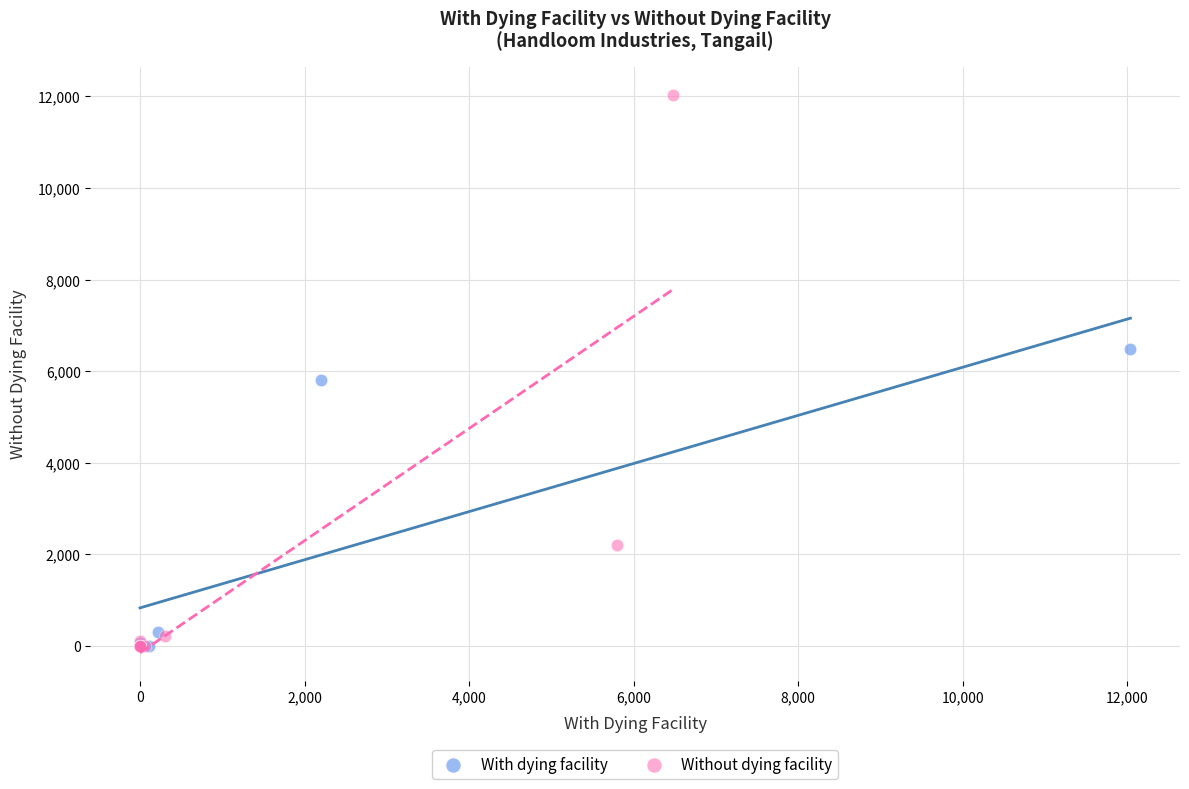

Which series has the largest Y range (max minus min)?

Without dying facility